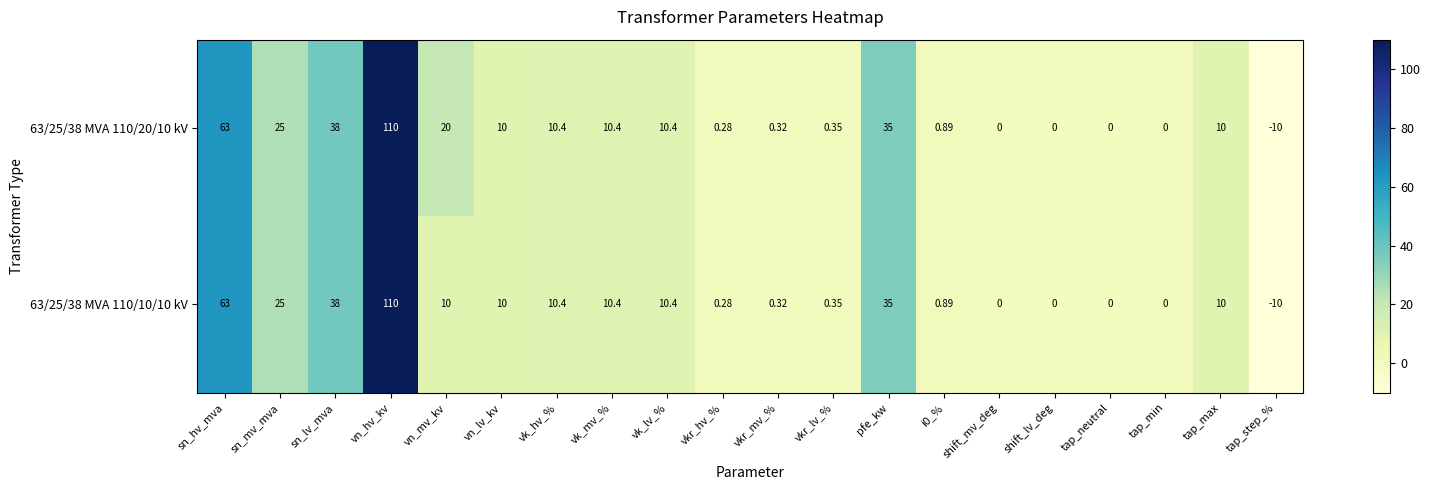

At which label does 63/25/38 MVA 110/10/10 kV first exceed 10?

sn_hv_mva